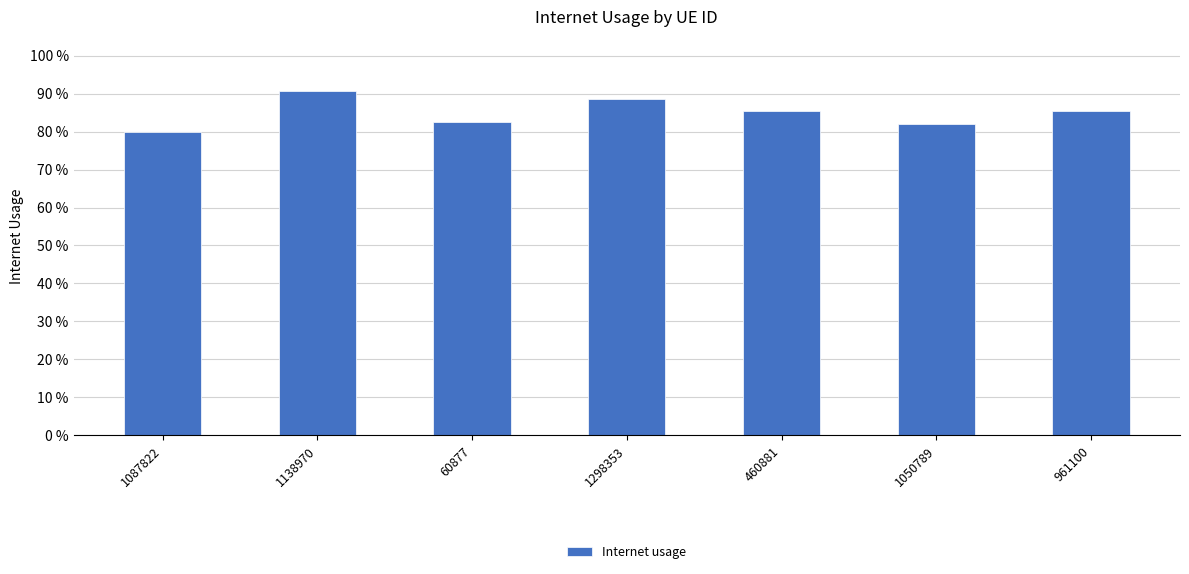

Does the chart contain any negative values?

No